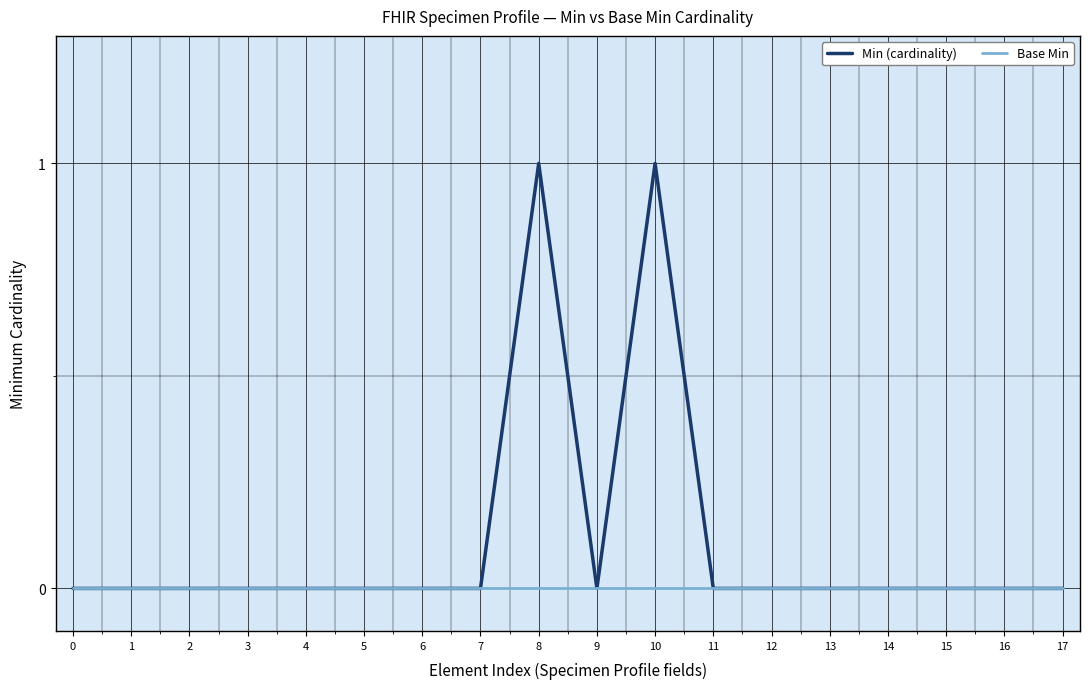

Which series has the largest total across all categories?

Min (cardinality)